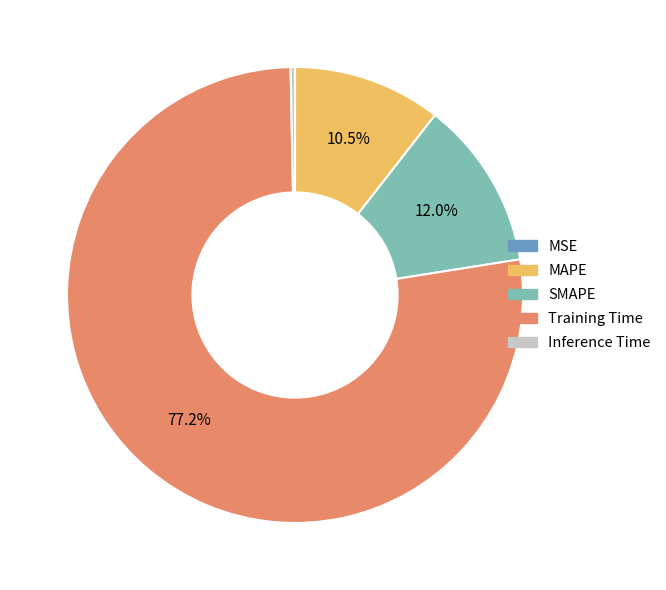

Does Training Time account for over 50% of the chart?

Yes